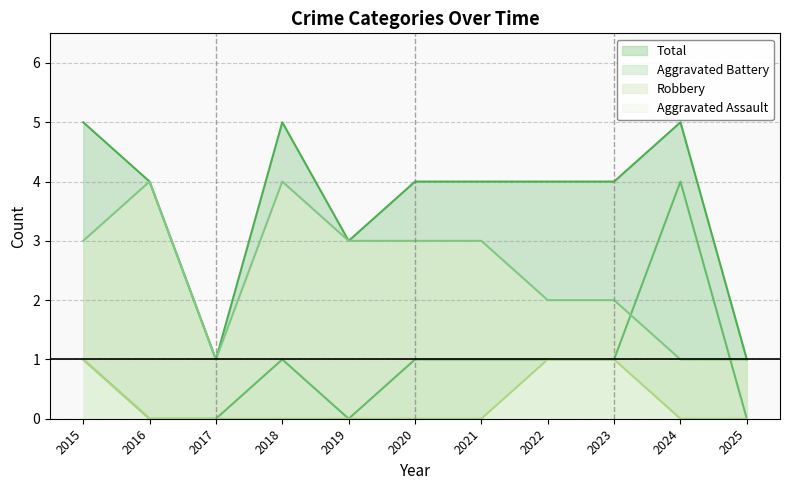

What is the value of the Total point at the 4th from the left?

5